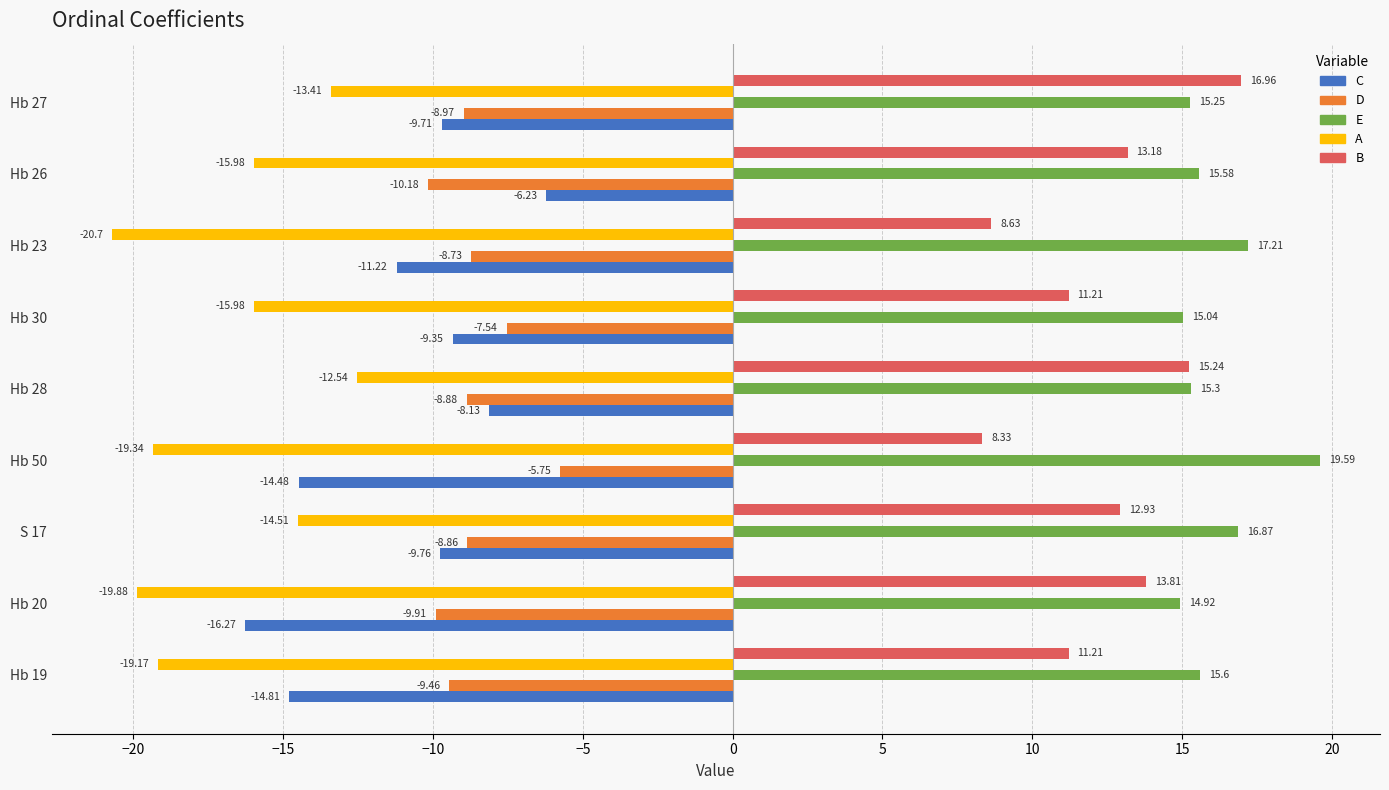

Rank the categories by E value from highest to lowest.

Hb 50, Hb 23, S 17, Hb 19, Hb 26, Hb 28, Hb 27, Hb 30, Hb 20